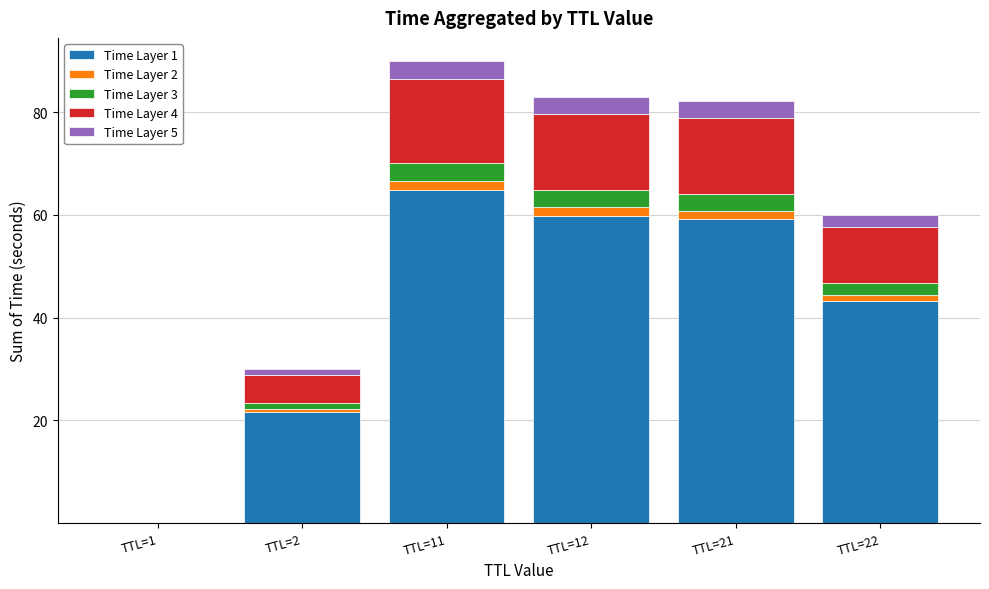

The value of Time Layer 1 at TTL=1 is 0.0. True or false?

True